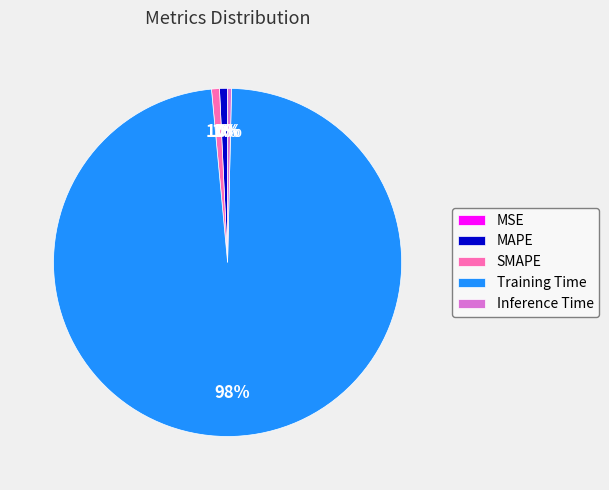

What is the largest slice in the pie chart?

Training Time